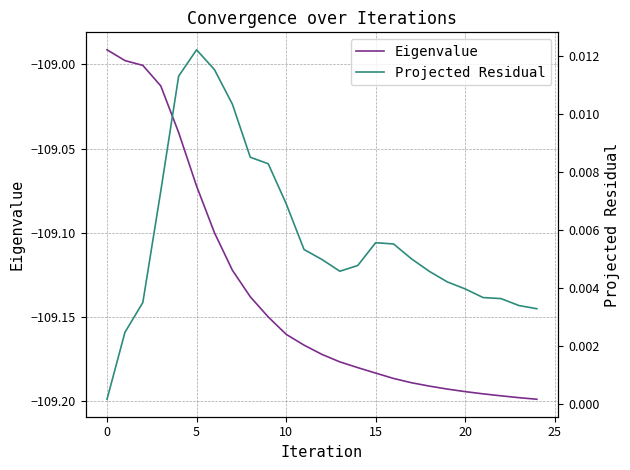

Reading left to right, transcribe all the data shown in this chart.

Eigenvalue: -109.0	-109.0	-109.0	-109.0	-109.0	-109.1	-109.1	-109.1	-109.1	-109.1	-109.2	-109.2	-109.2	-109.2	-109.2	-109.2	-109.2	-109.2	-109.2	-109.2	-109.2	-109.2	-109.2	-109.2	-109.2
Projected Residual: 0.0	0.0	0.0	0.0	0.0	0.0	0.0	0.0	0.0	0.0	0.0	0.0	0.0	0.0	0.0	0.0	0.0	0.0	0.0	0.0	0.0	0.0	0.0	0.0	0.0